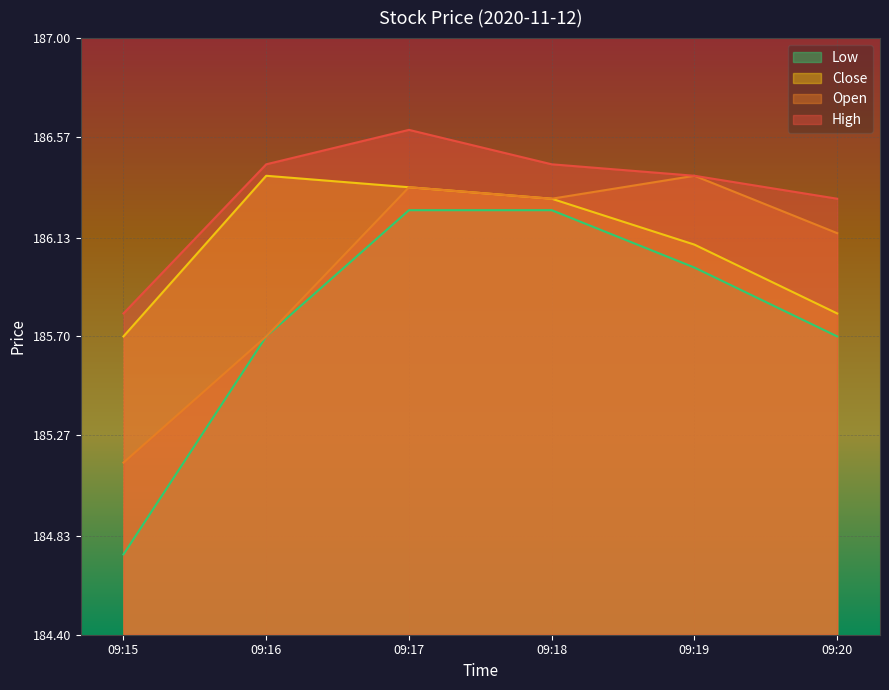

How many lines are shown in the chart?

4